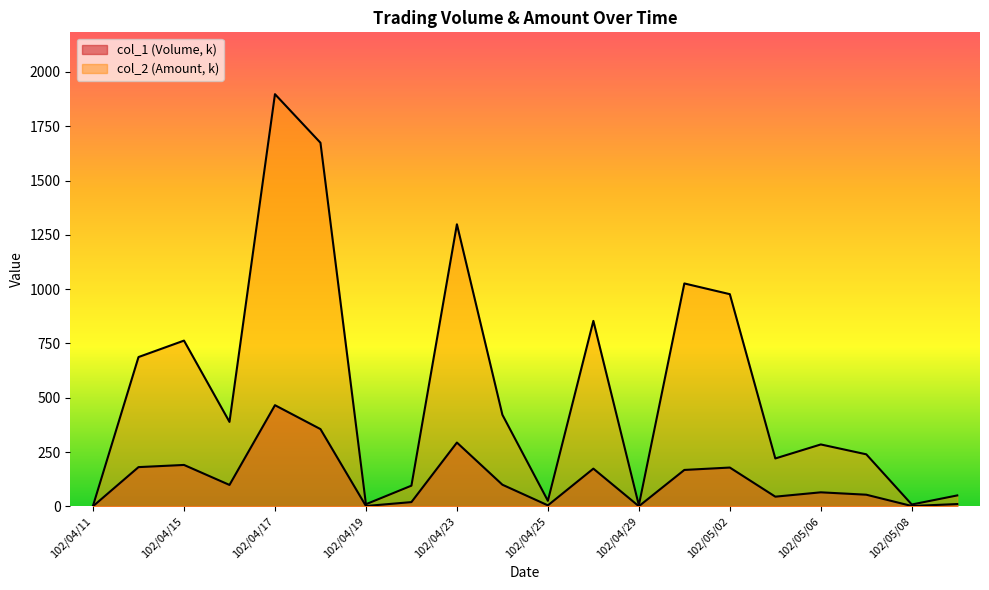

True or false: col_2 and col_1 cross at least once.

False